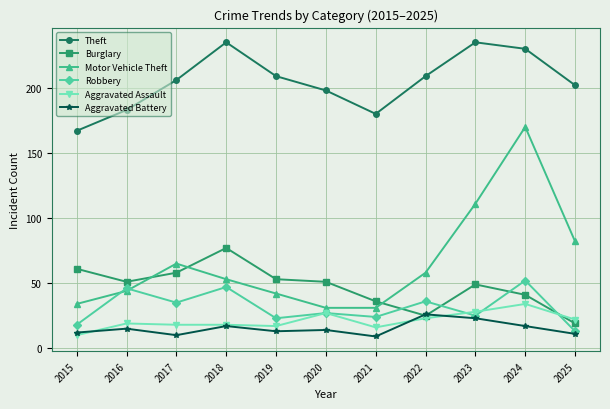

Where is Theft nearest to the value 201?

2025